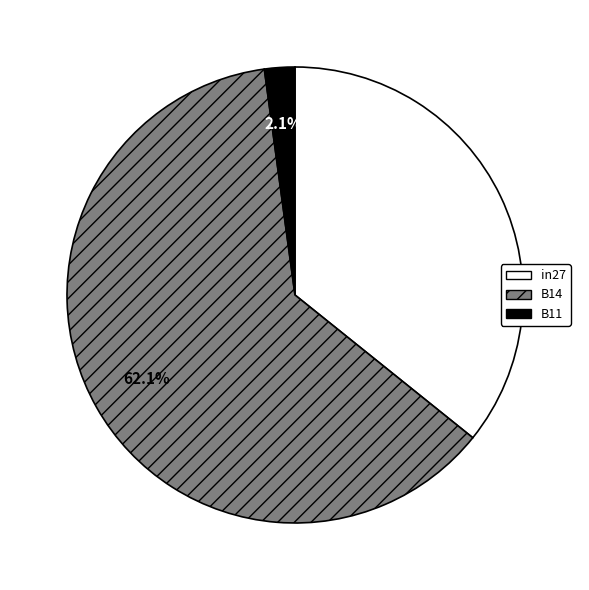

What is the majority slice?

B14